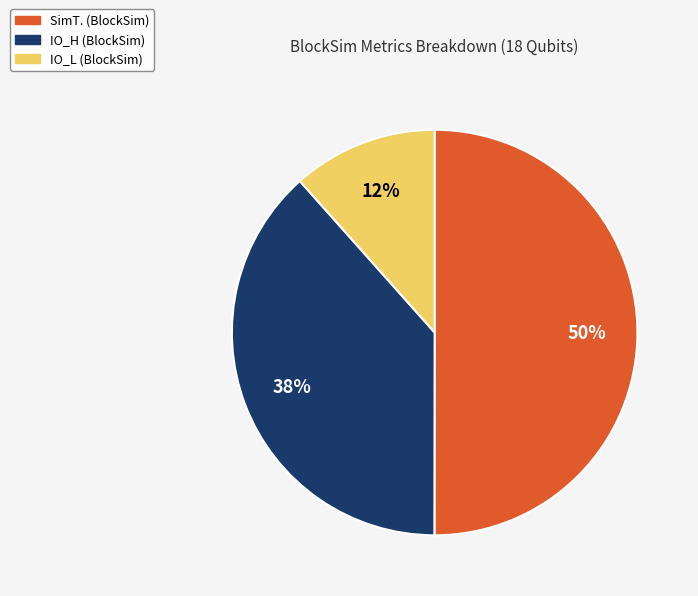

Do IO_L and SimT. together represent more than half of the pie?

Yes